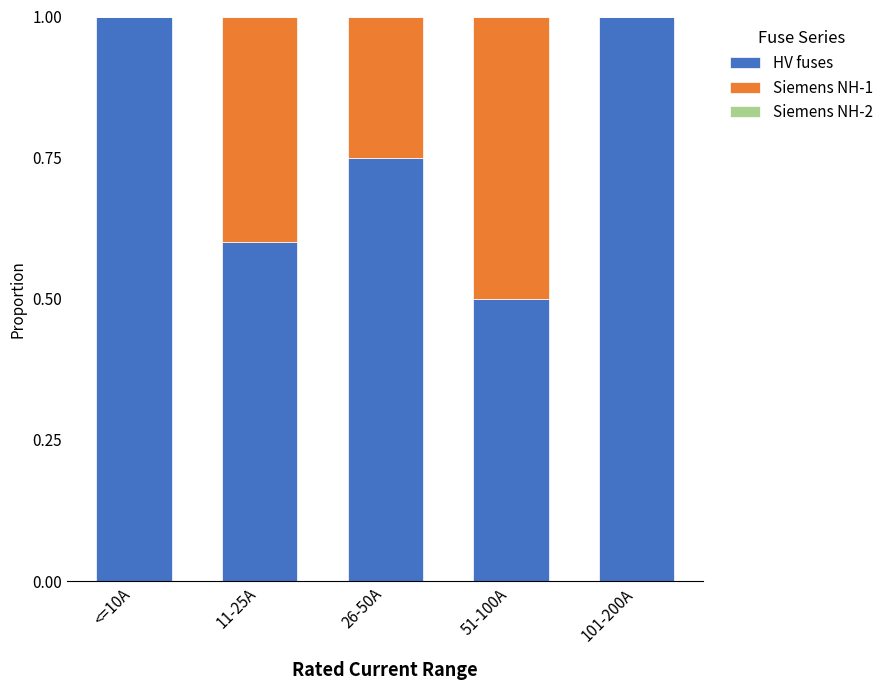

What is the total value across all series at 11-25A?

1.0